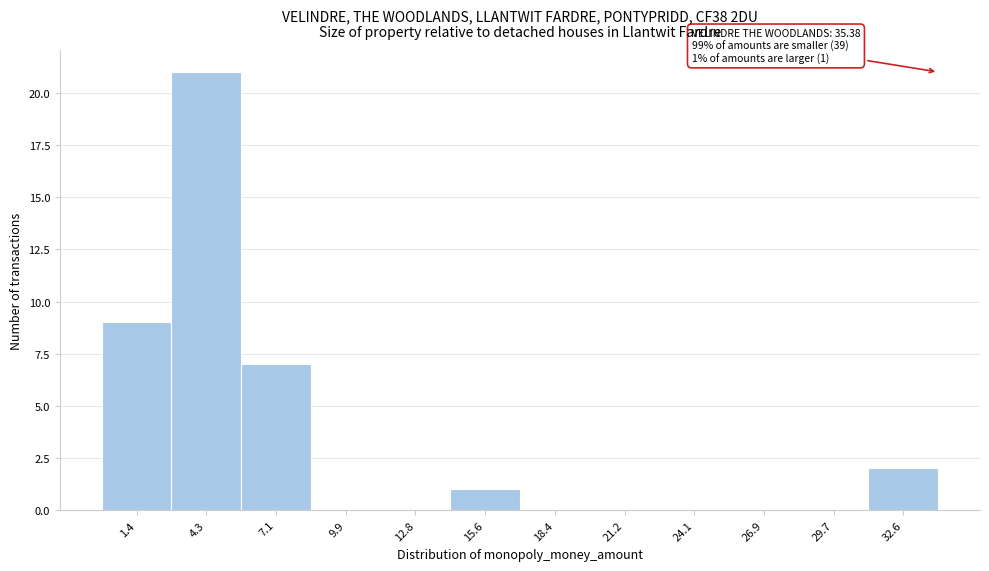

Reading left to right, what are all the values shown in this chart?

1.4=9	4.3=21	7.1=7	9.9=0	12.8=0	15.6=1	18.4=0	21.2=0	24.1=0	26.9=0	29.7=0	32.6=2